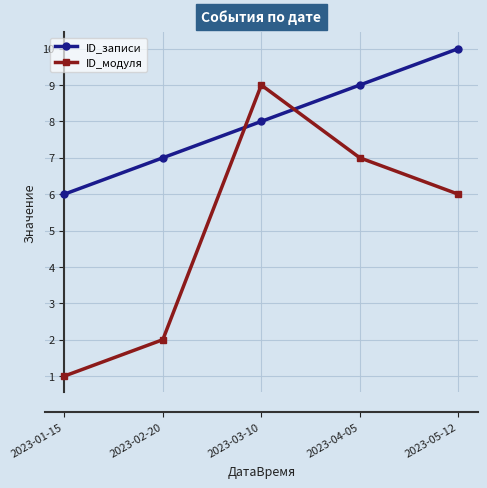

What is the approximate value of ID_записи at 2023-01-15?

6